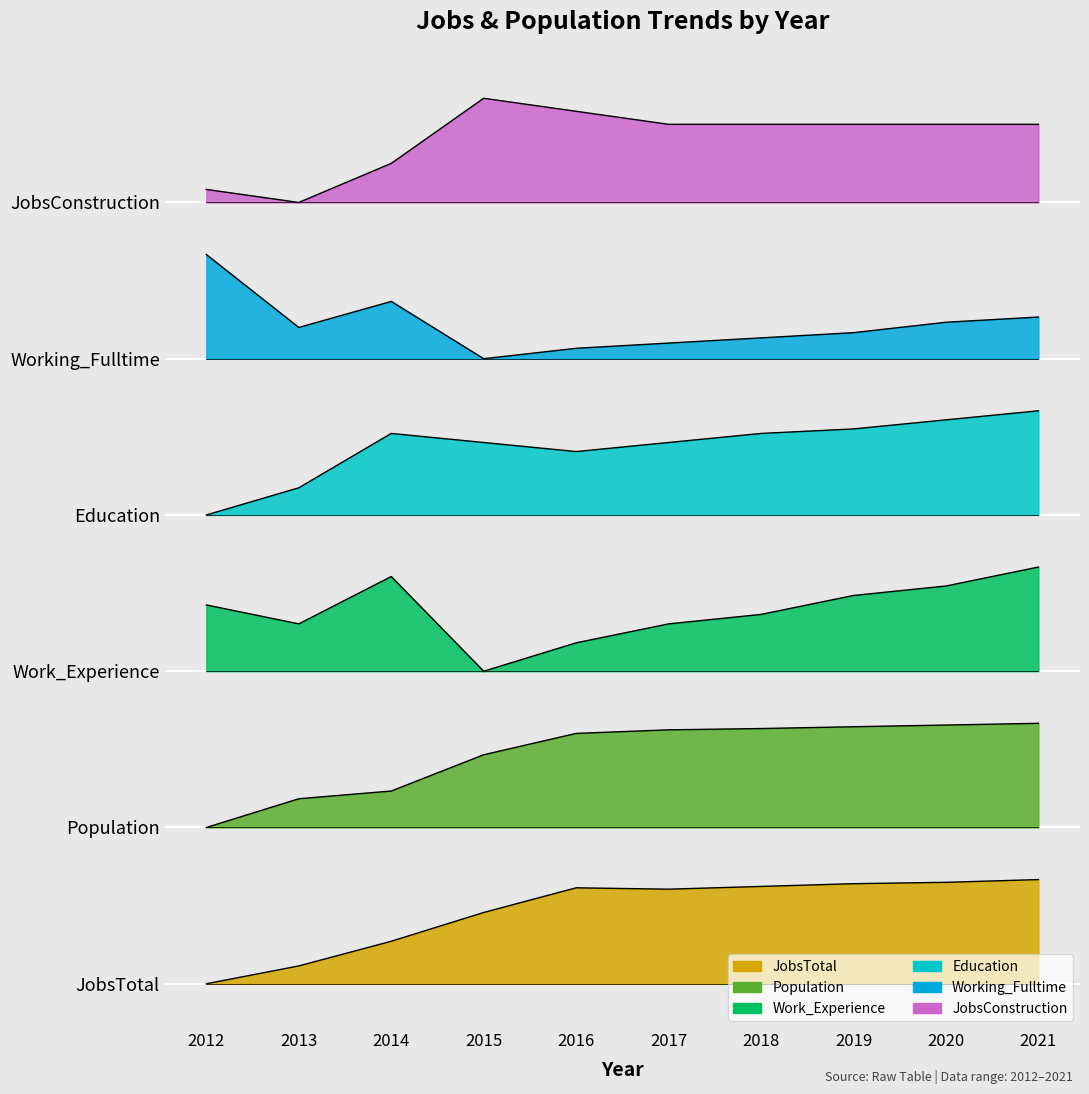

What is the total value across all series at 2015?

30.7